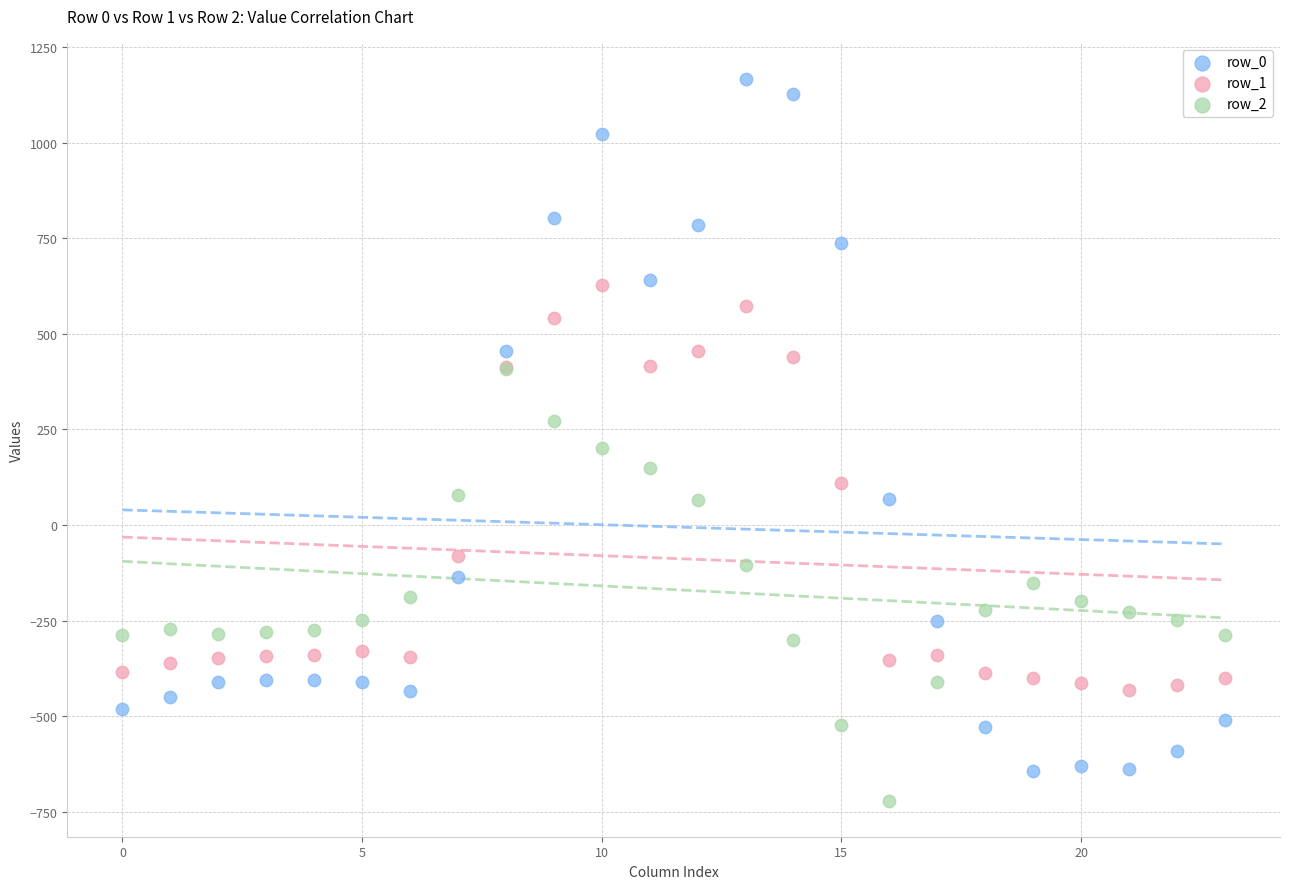

Which series reaches the minimum Y coordinate?

row_2